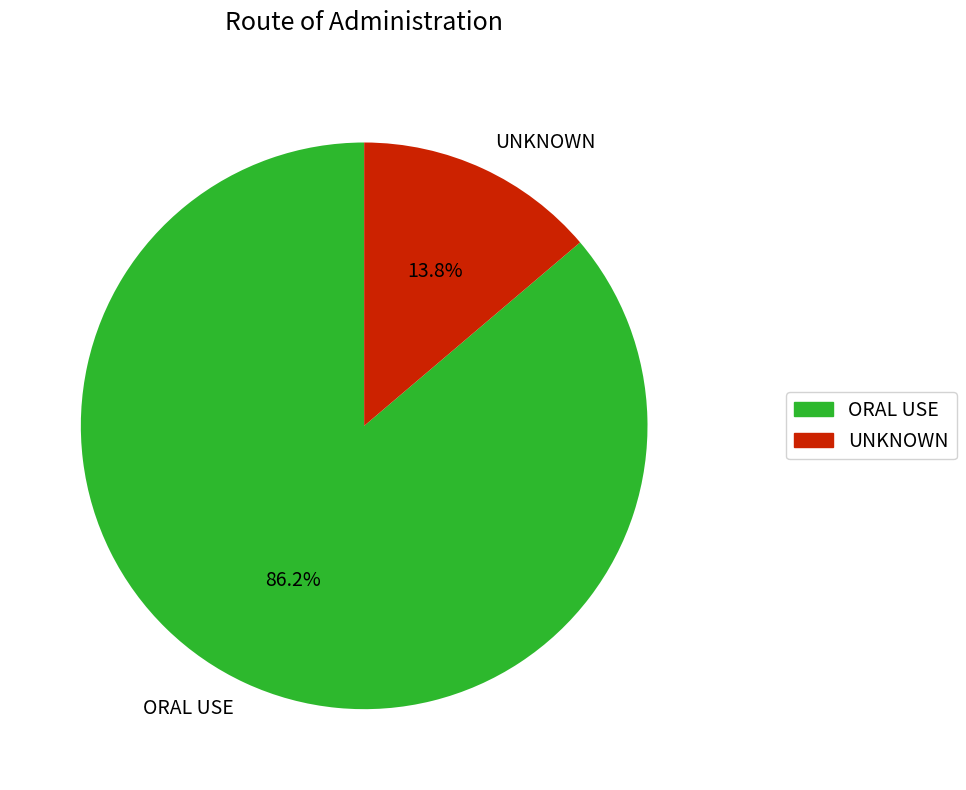

Which slice is the largest?

ORAL USE